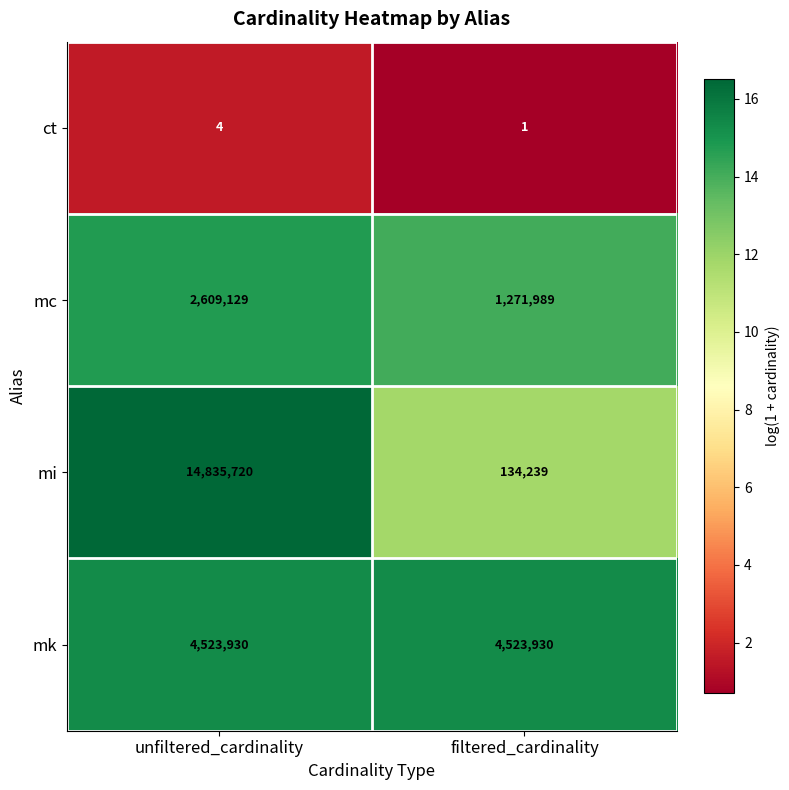

Reading left to right, transcribe all the data shown in this chart.

ct: 4	1
mc: 2609129	1271989
mi: 14835720	134239
mk: 4523930	4523930